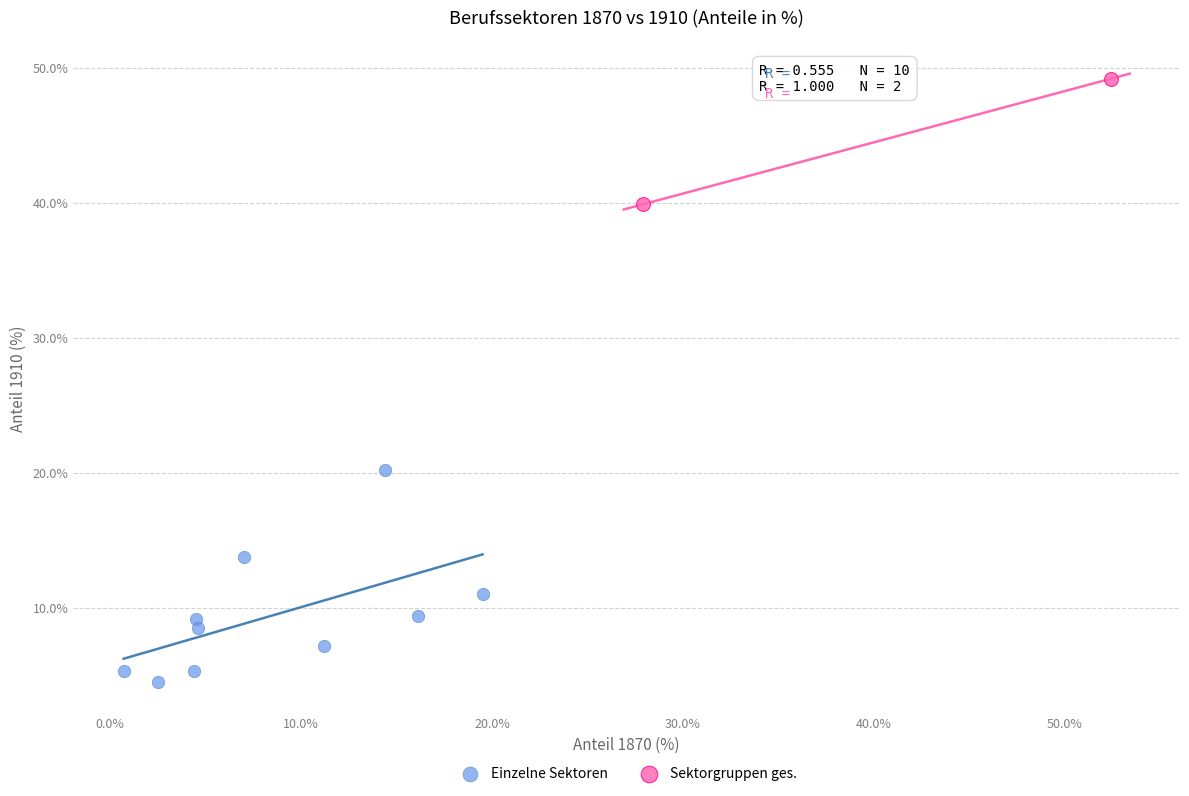

What are all the series names shown in the legend?

Einzelne Sektoren, Sektorgruppen ges.